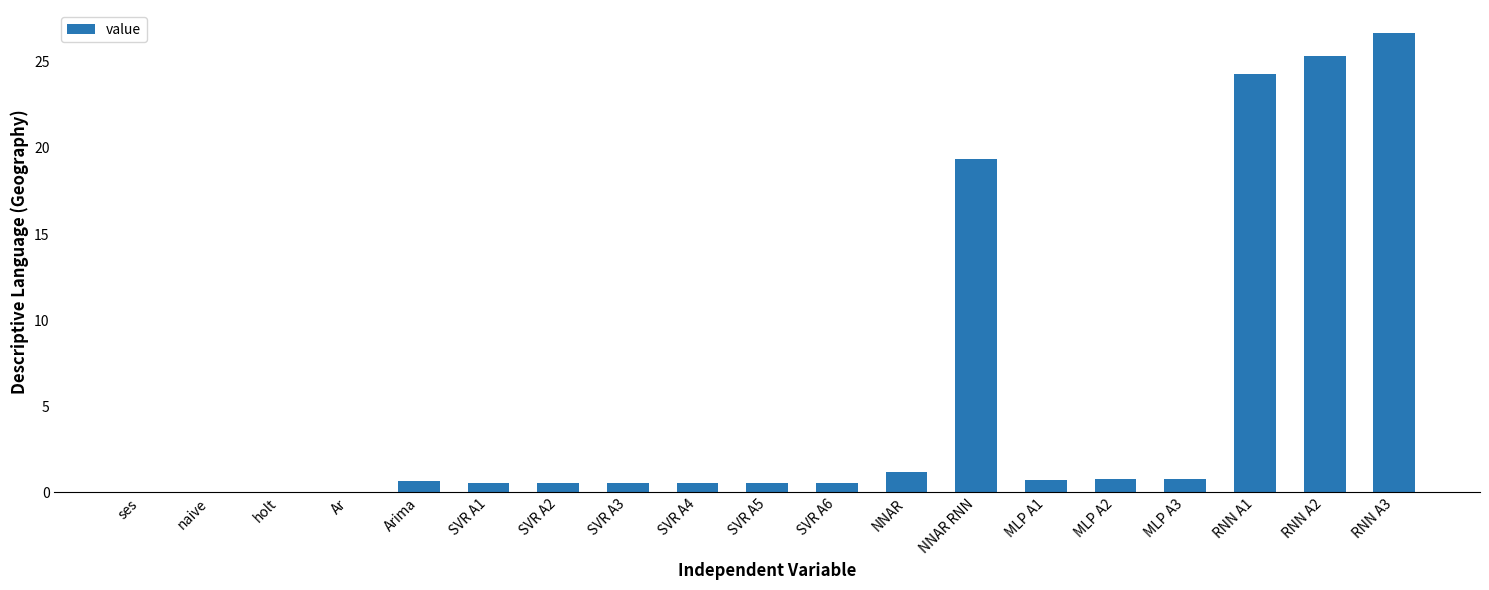

True or false: the data shows 0.6 at Arima.

True